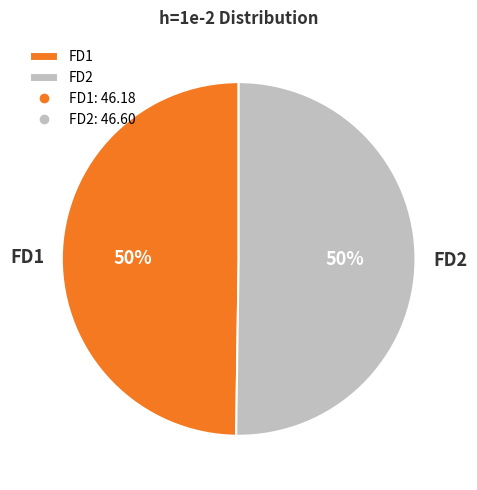

To the nearest percent, what is the average slice percentage?

50%